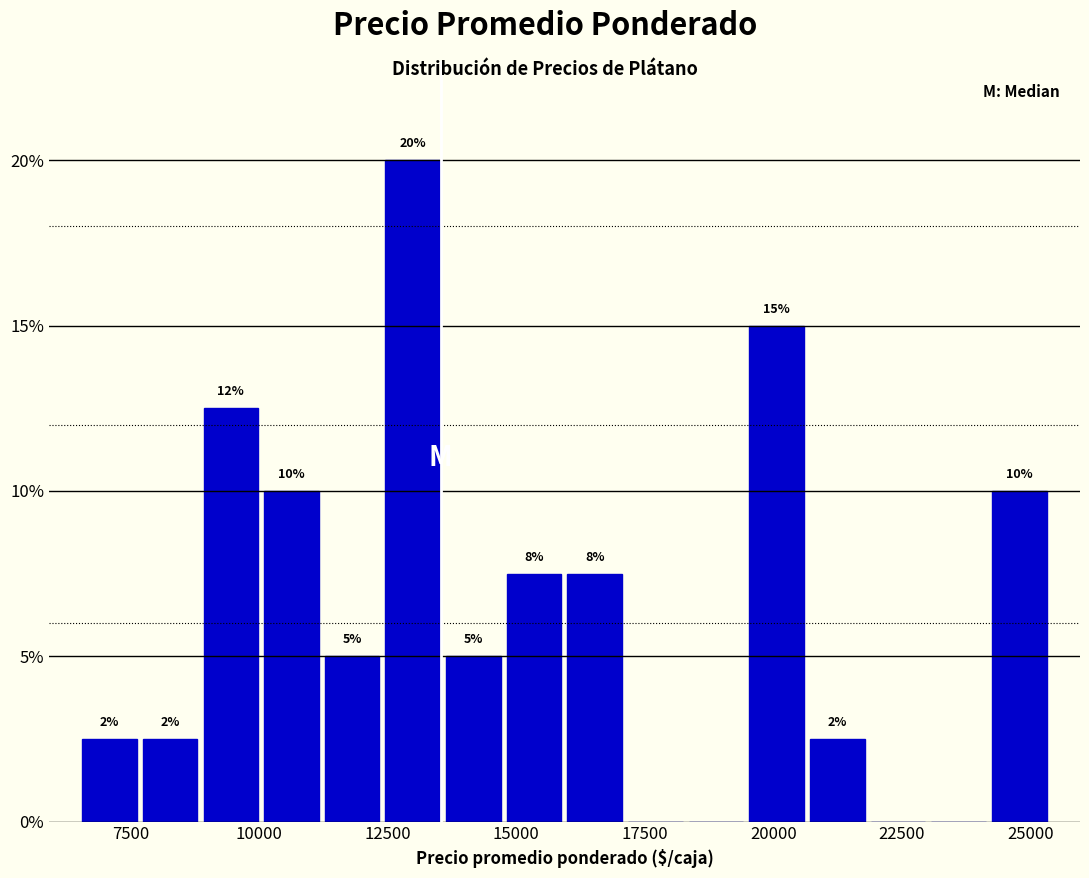

Around what value on the x-axis is the tallest bar? Give the approximate position of its centre, as read against the axis.

13000